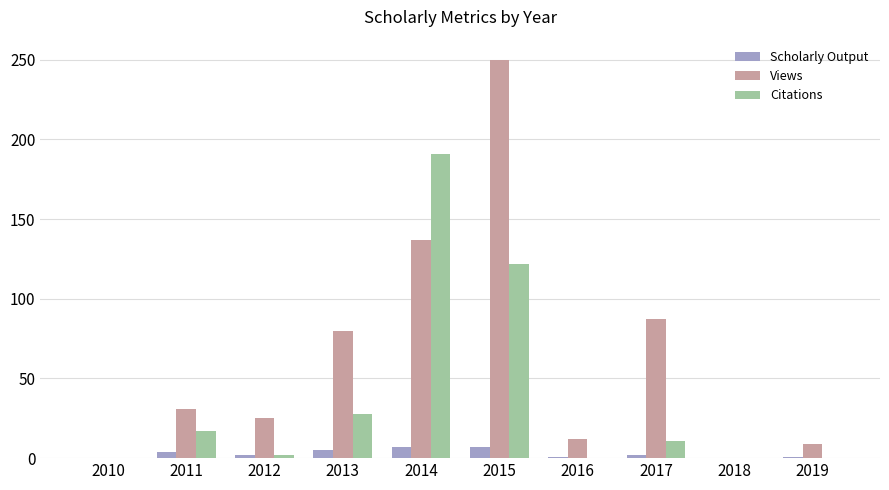

What is the maximum value shown in the chart?

250